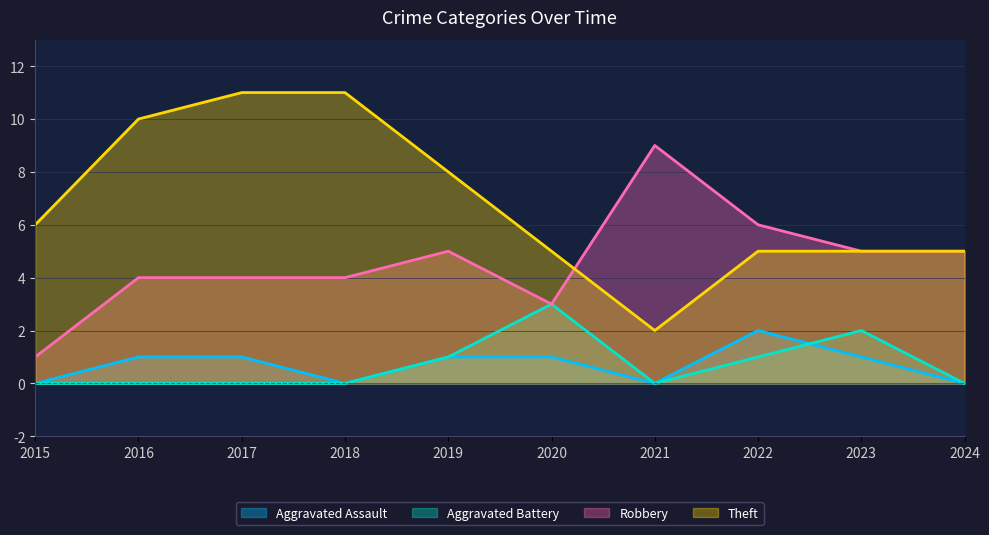

True or false: Aggravated Assault has a value of 1 at 2017.

True